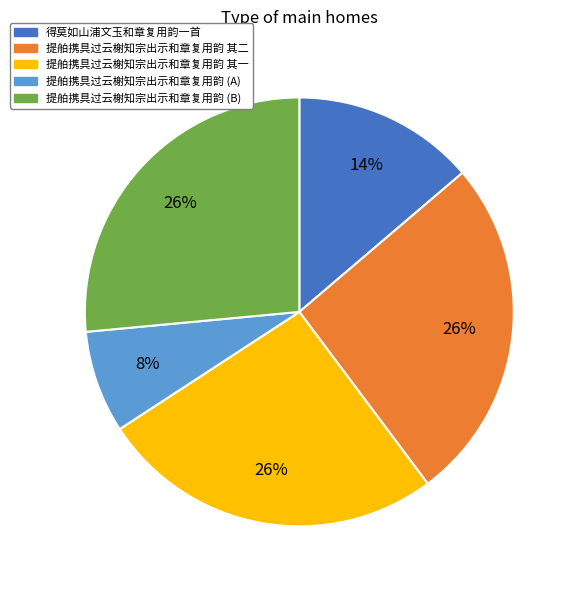

What is the smallest slice in the pie chart?

提舶携具过云榭知宗出示和章复用韵 (A)